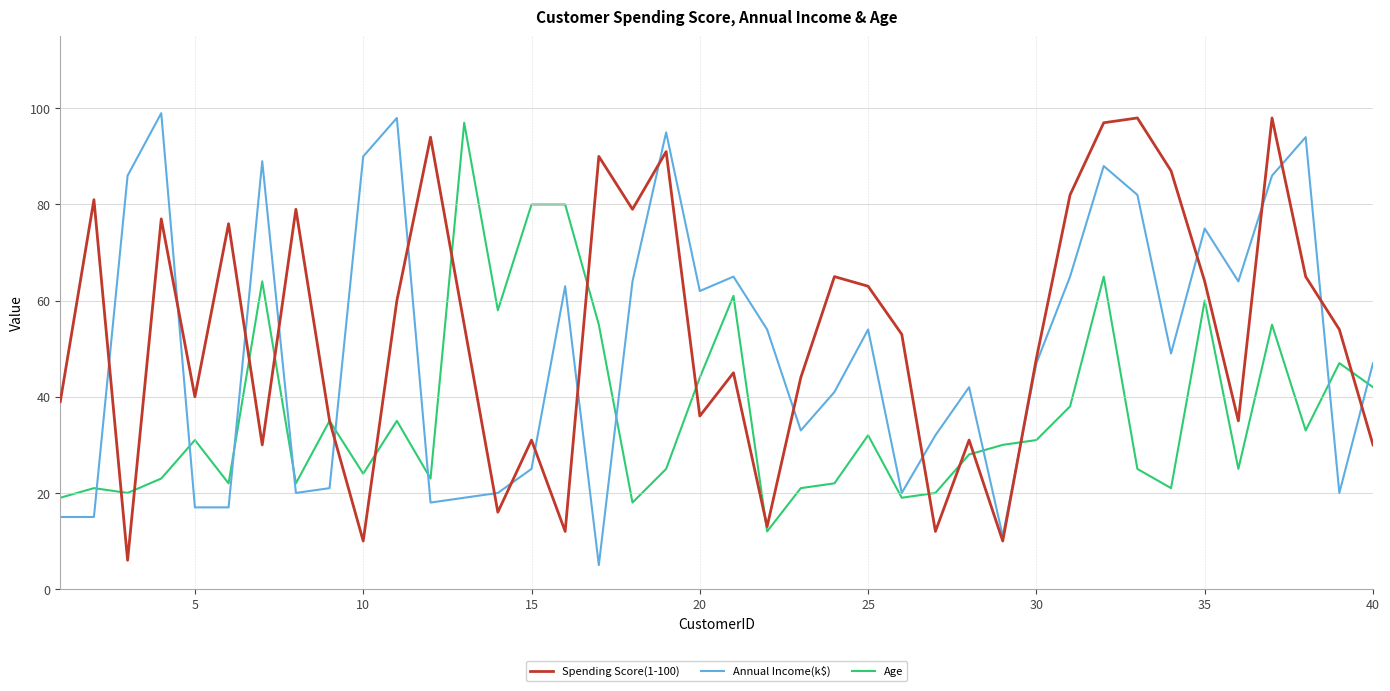

Rank the series by their average value, from lowest to highest.

Age, Annual Income(k$), Spending Score(1-100)